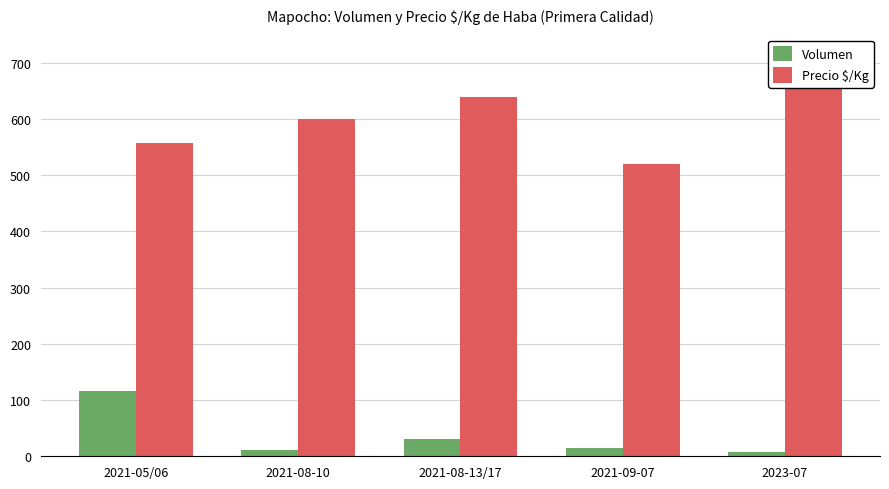

What is the difference between the maximum and second lowest values in the Volumen series?

105